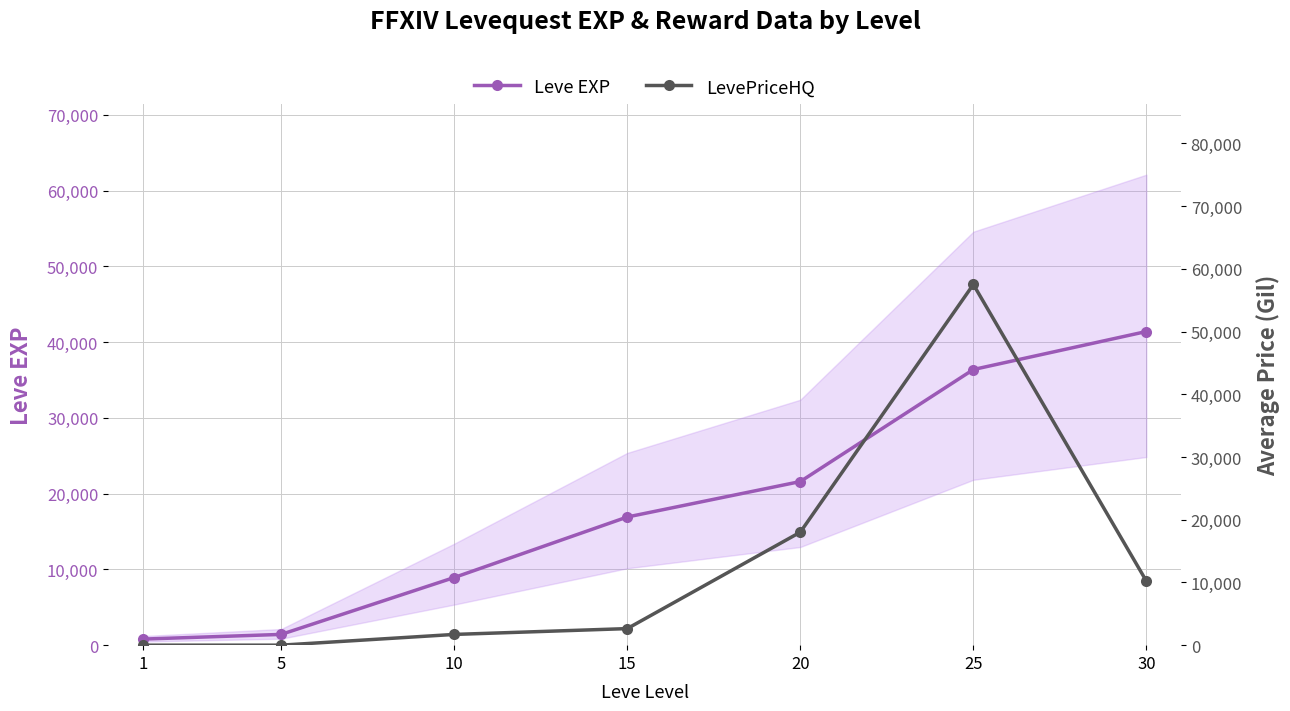

How many data points in Leve EXP are less than 16920?

3